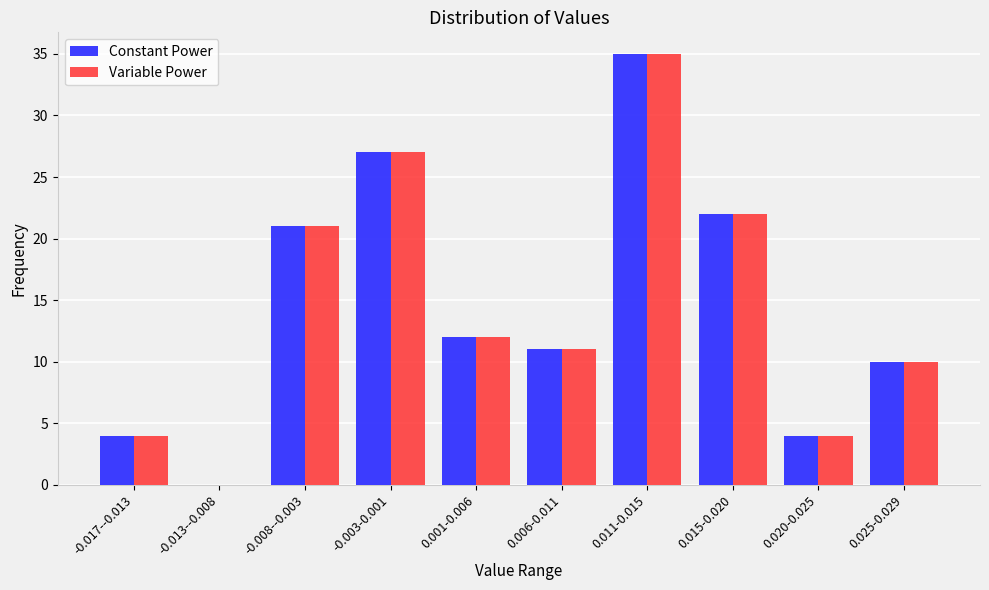

Reading left to right, transcribe all the data shown in this chart.

Constant Power: -0.017--0.013=4	-0.013--0.008=0	-0.008--0.003=21	-0.003-0.001=27	0.001-0.006=12	0.006-0.011=11	0.011-0.015=35	0.015-0.020=22	0.020-0.025=4	0.025-0.029=10
Variable Power: -0.017--0.013=4	-0.013--0.008=0	-0.008--0.003=21	-0.003-0.001=27	0.001-0.006=12	0.006-0.011=11	0.011-0.015=35	0.015-0.020=22	0.020-0.025=4	0.025-0.029=10